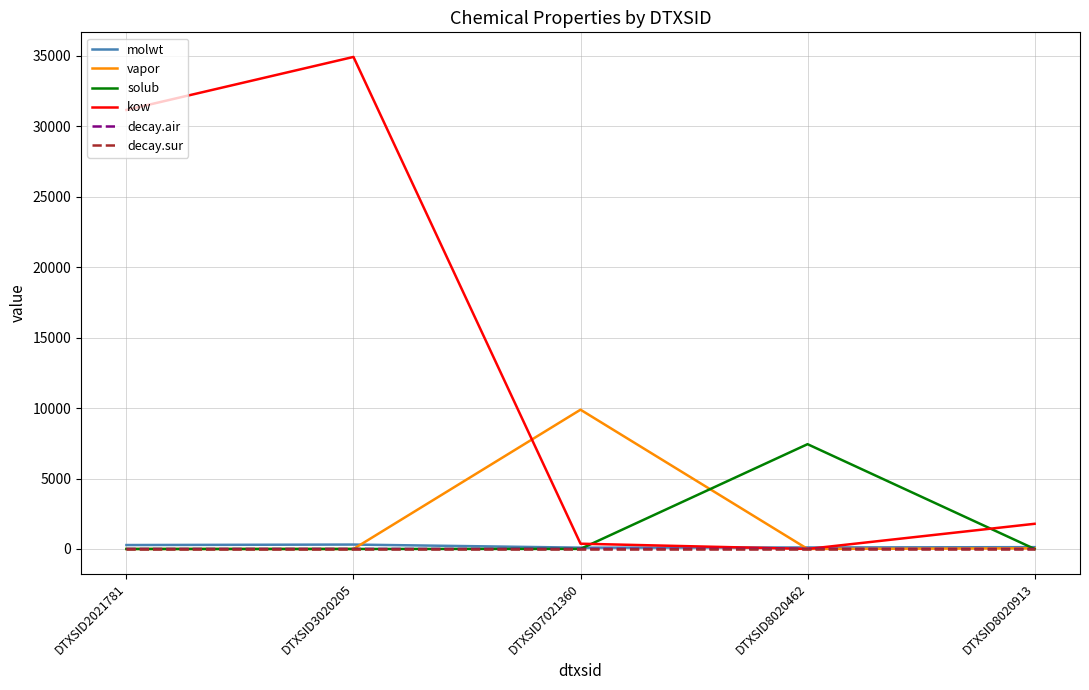

At which category is the sum across all series the highest?

DTXSID3020205